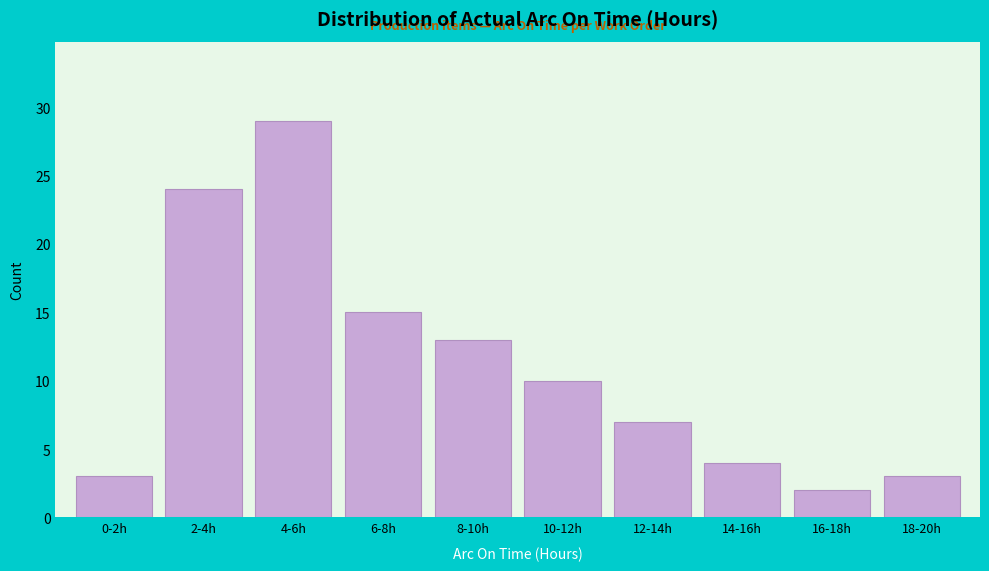

Reading left to right, transcribe all the data shown in this chart.

0-2h=3	2-4h=24	4-6h=29	6-8h=15	8-10h=13	10-12h=10	12-14h=7	14-16h=4	16-18h=2	18-20h=3